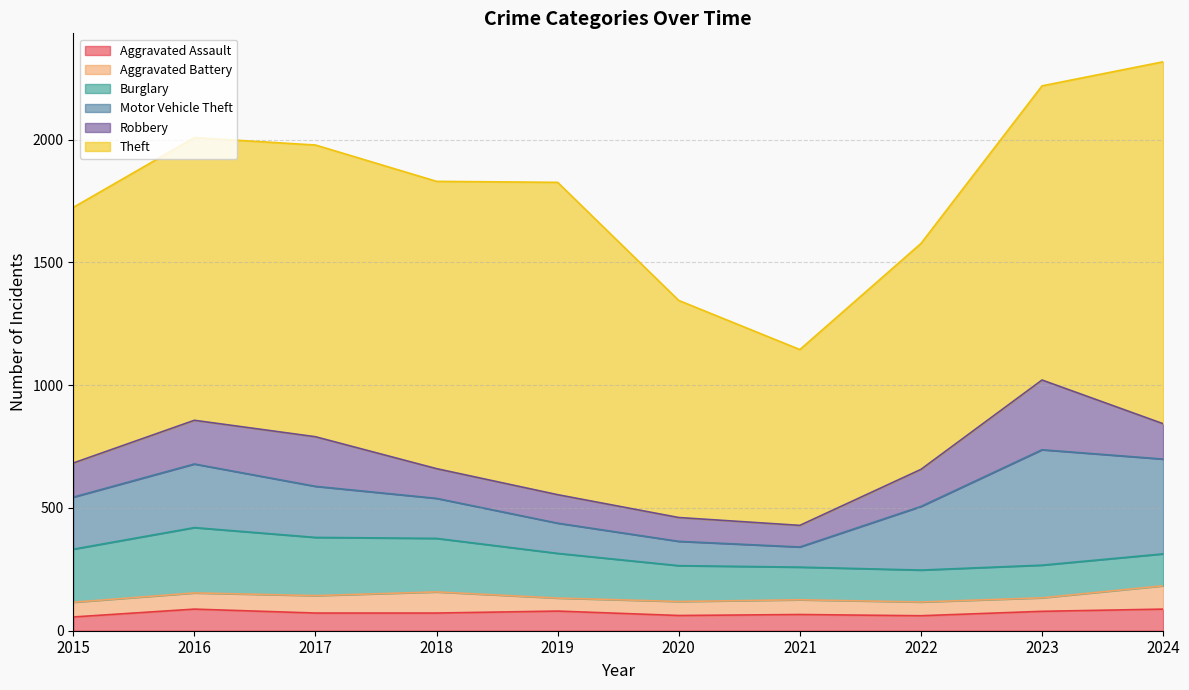

The value of Robbery at 2019 is 32. True or false?

False